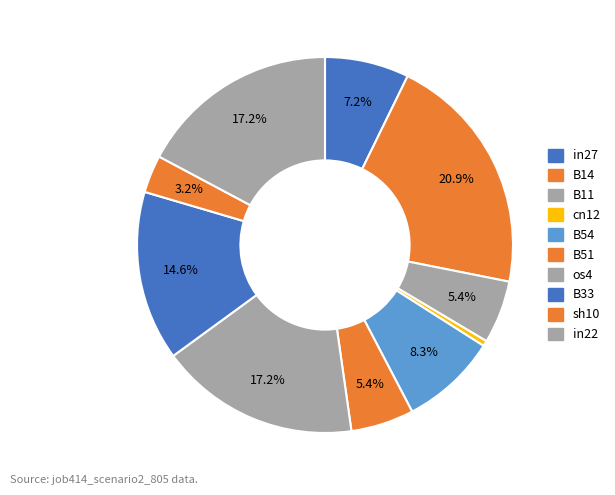

How many segments does this pie chart have?

10